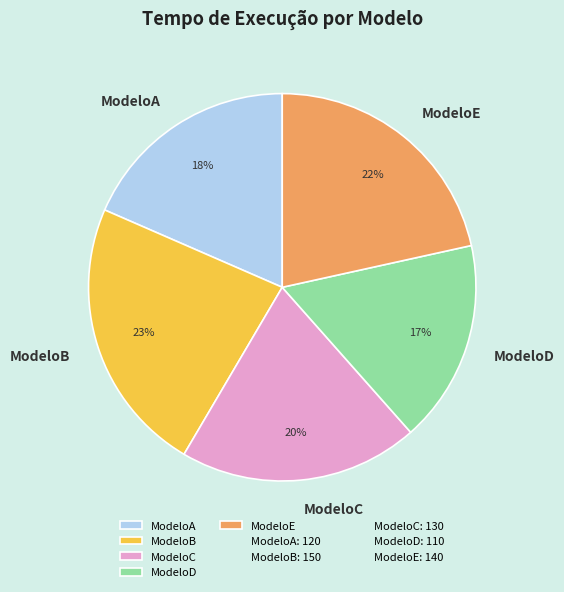

Which has a higher value, ModeloC or ModeloA?

ModeloC